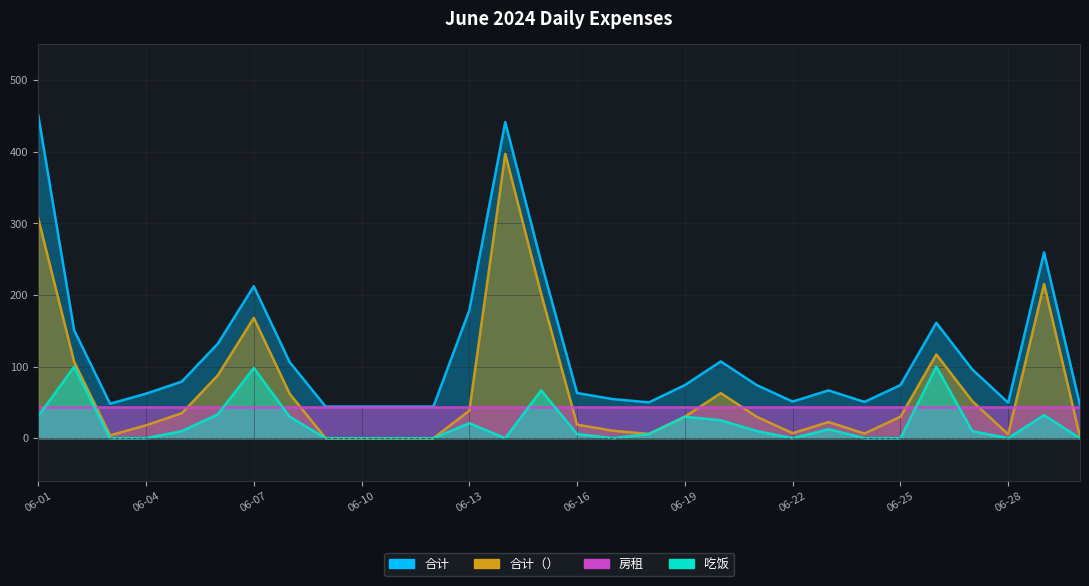

The value of 合计（） at 06-05 is 35.0. True or false?

True